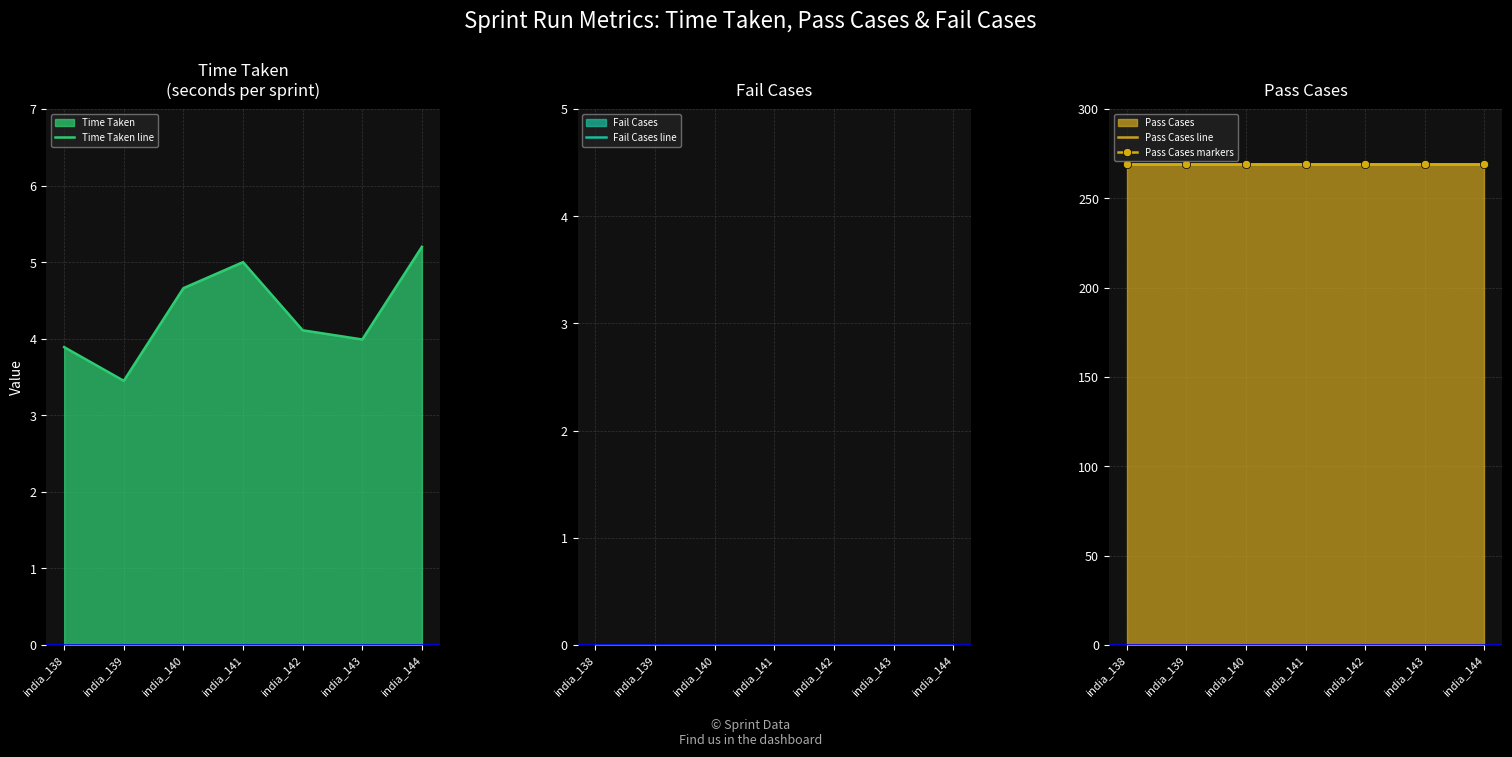

At which category does the chart reach its peak across all series?

india_138